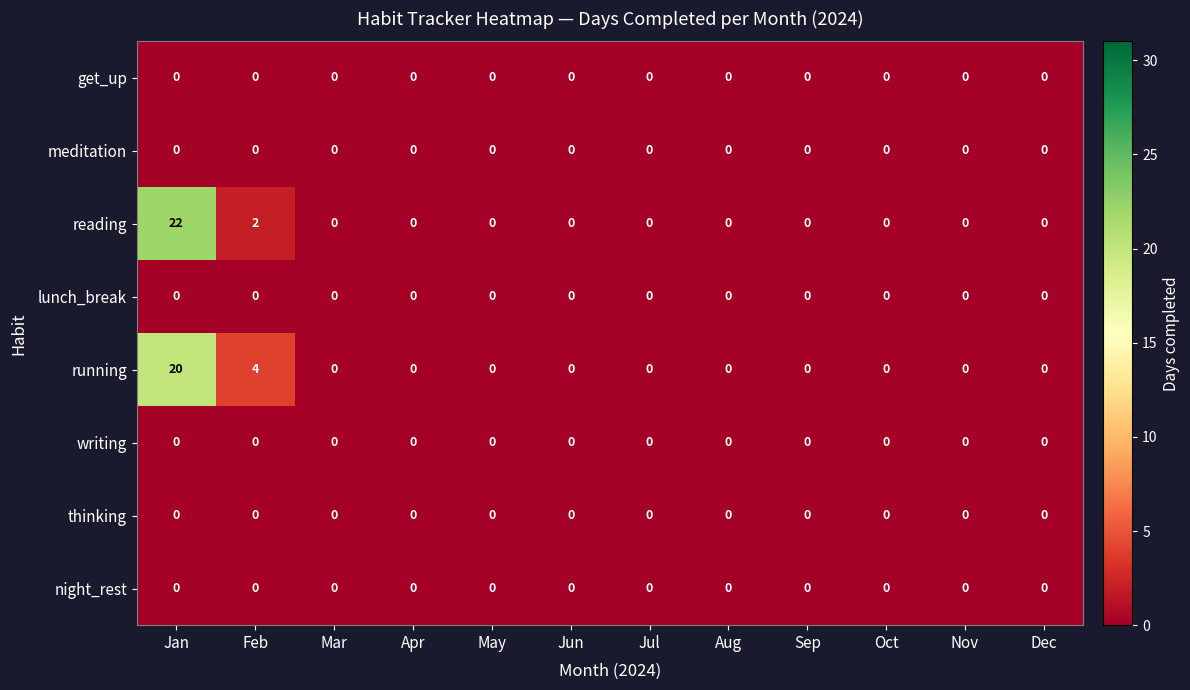

The value of night_rest at Jul is 0. True or false?

True